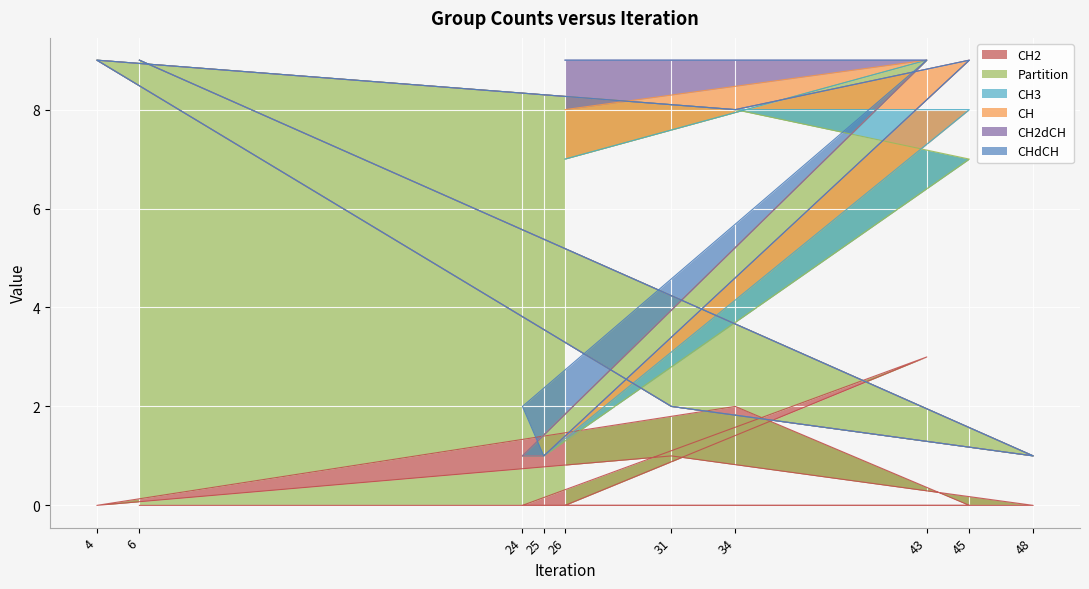

How many lines are shown in the chart?

6